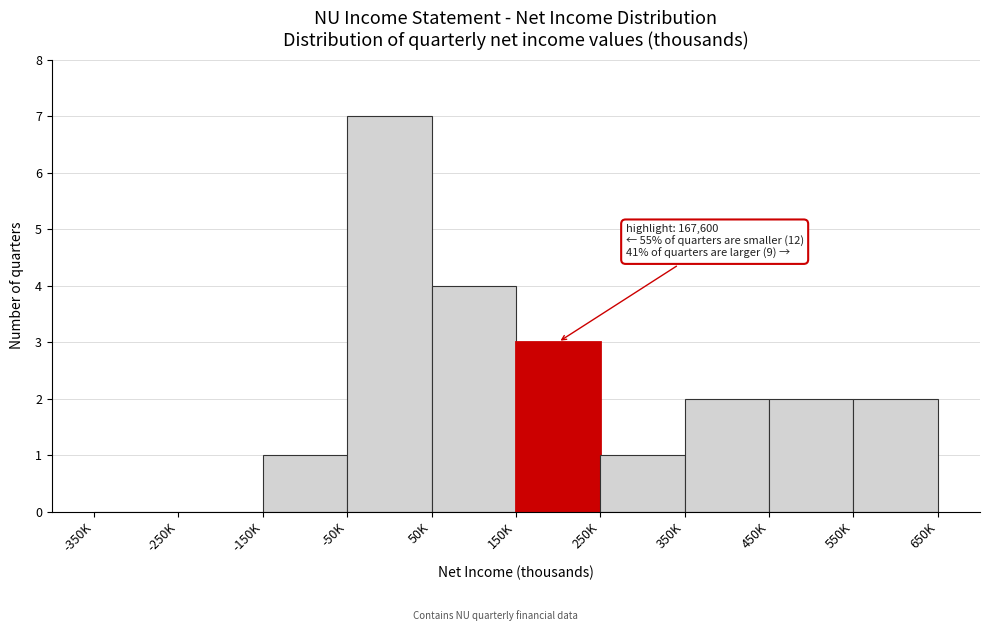

Reading left to right, list all the values displayed in this chart.

-350K=0	-250K=0	-150K=1	-50K=7	50K=4	150K=3	250K=1	350K=2	450K=2	550K=2